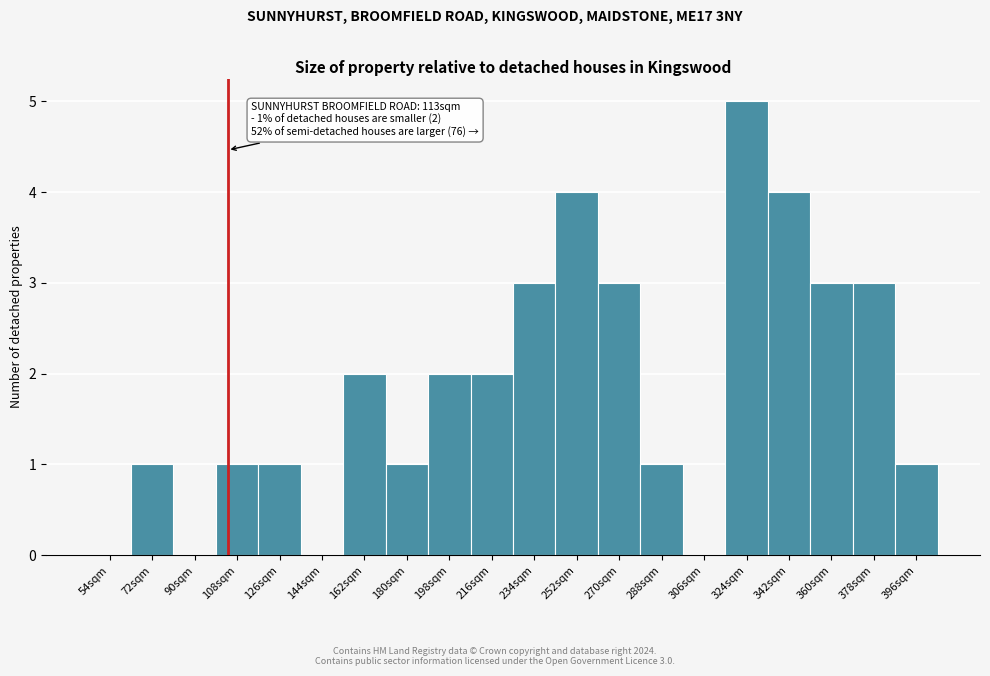

Reading left to right, list all the values displayed in this chart.

54sqm=0	72sqm=1	90sqm=0	108sqm=1	126sqm=1	144sqm=0	162sqm=2	180sqm=1	198sqm=2	216sqm=2	234sqm=3	252sqm=4	270sqm=3	288sqm=1	306sqm=0	324sqm=5	342sqm=4	360sqm=3	378sqm=3	396sqm=1